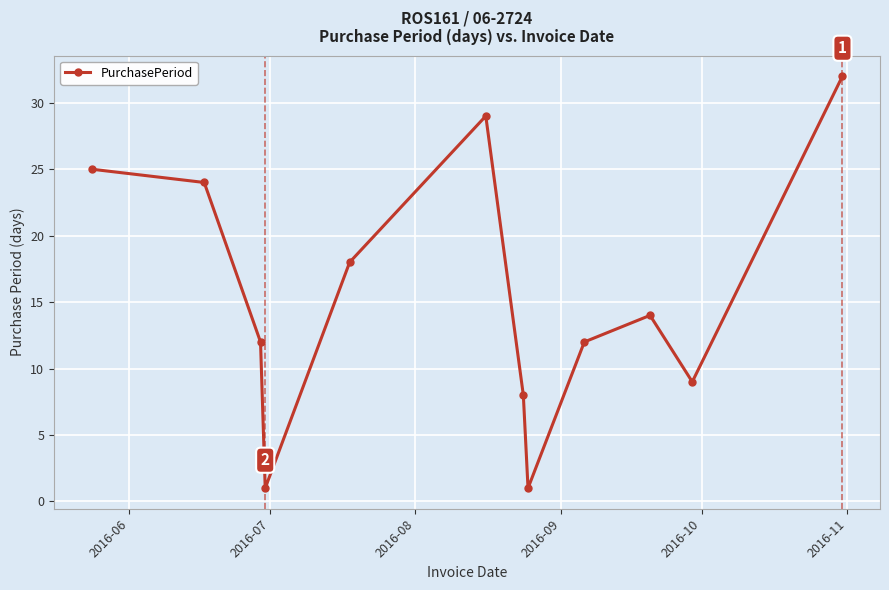

How many data points are less than 14?

6